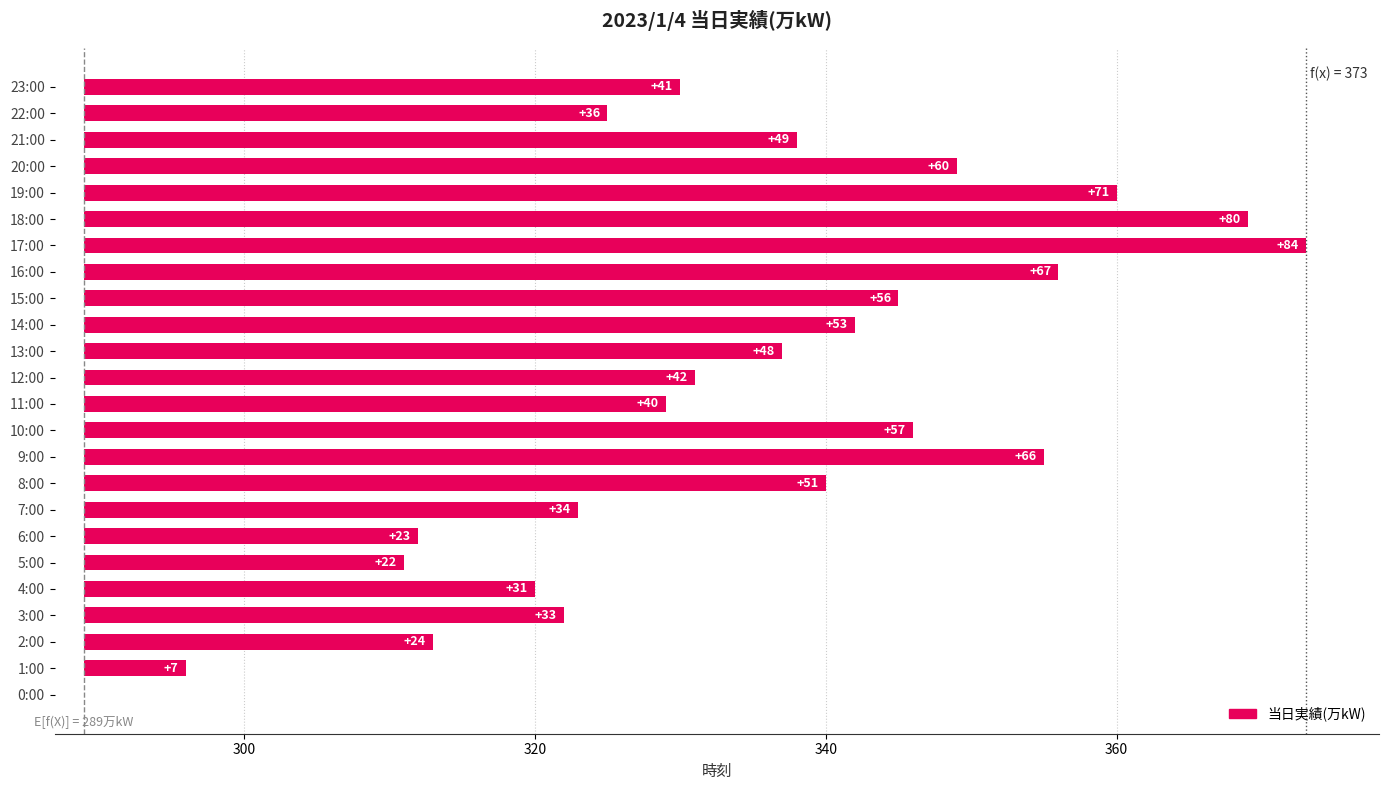

How many values are below 48?

12